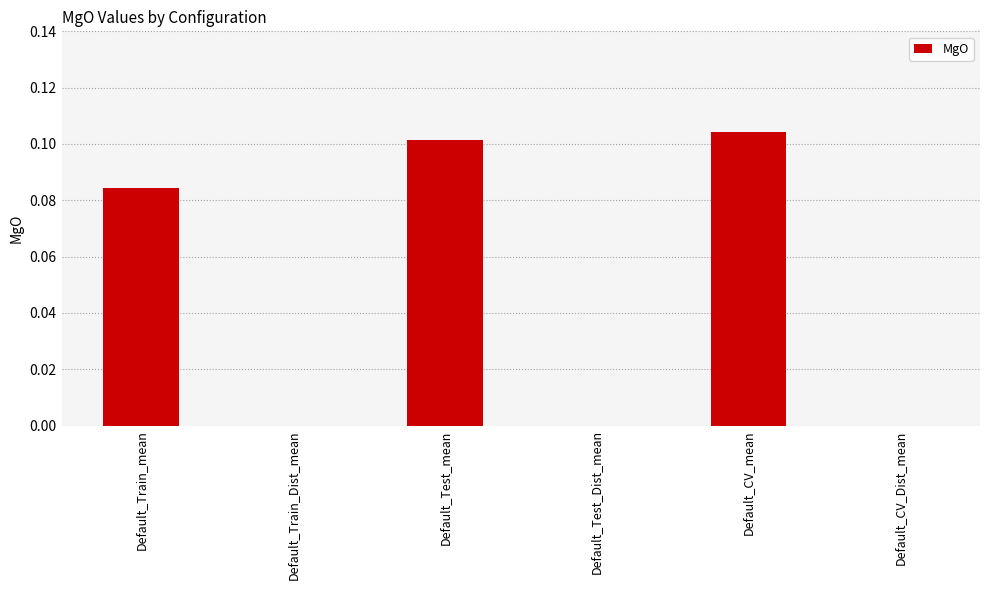

At which category does the chart reach its peak across all series?

Default_CV_mean